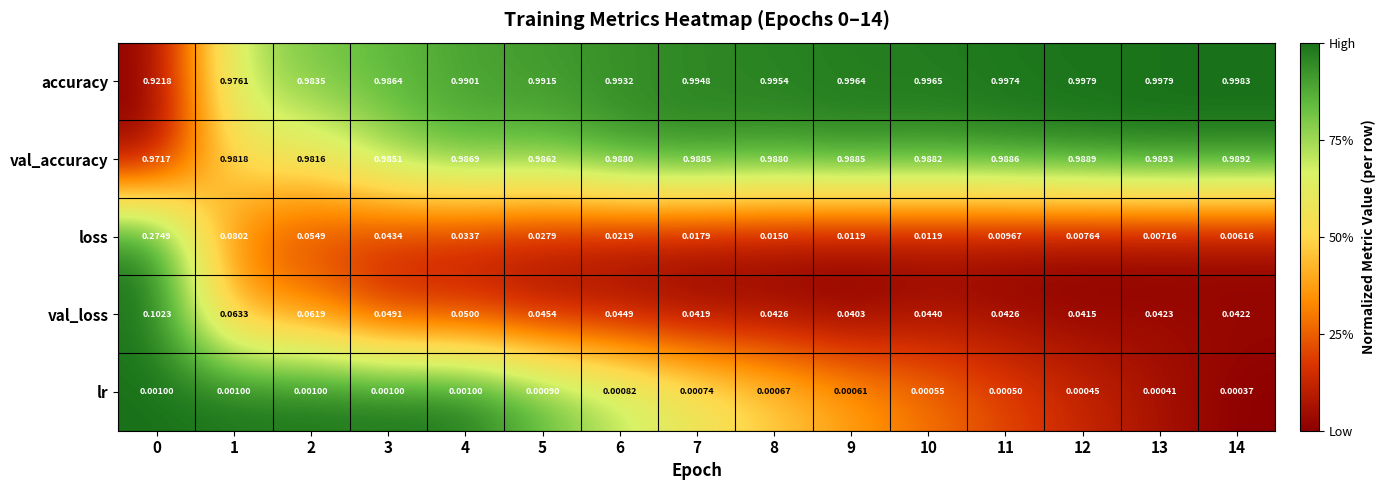

List the series in order of their peak value, highest first.

accuracy, val_accuracy, loss, val_loss, lr